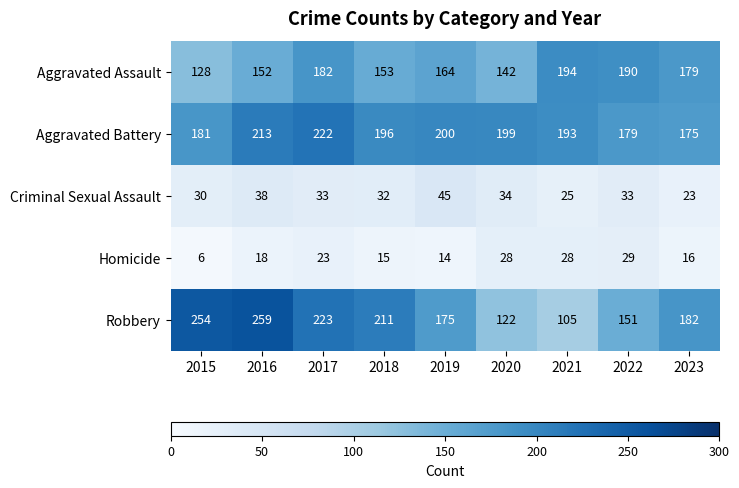

What is the sum of all Robbery values?

1682